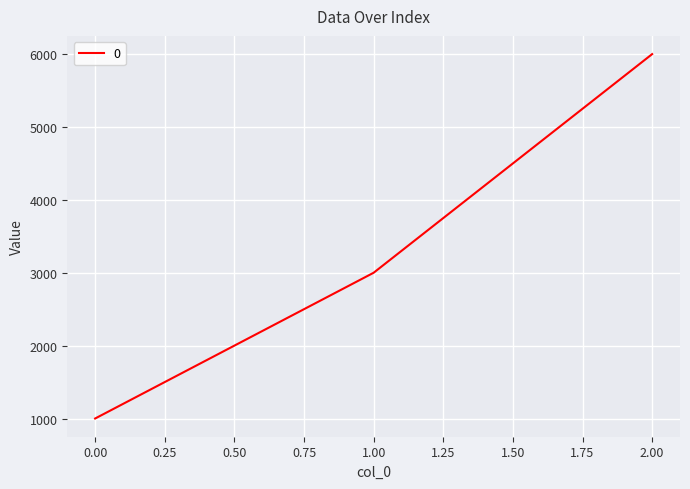

What is the smallest value displayed?

1000